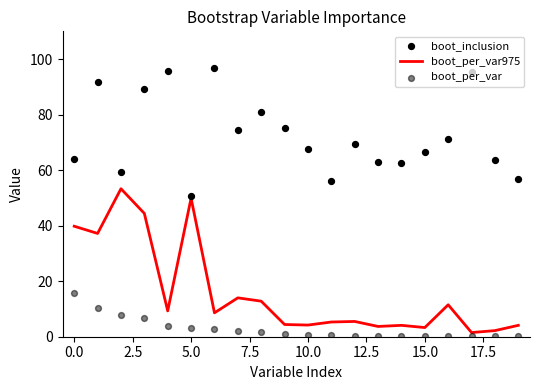

Which series contains the lowest Y value?

boot_per_var